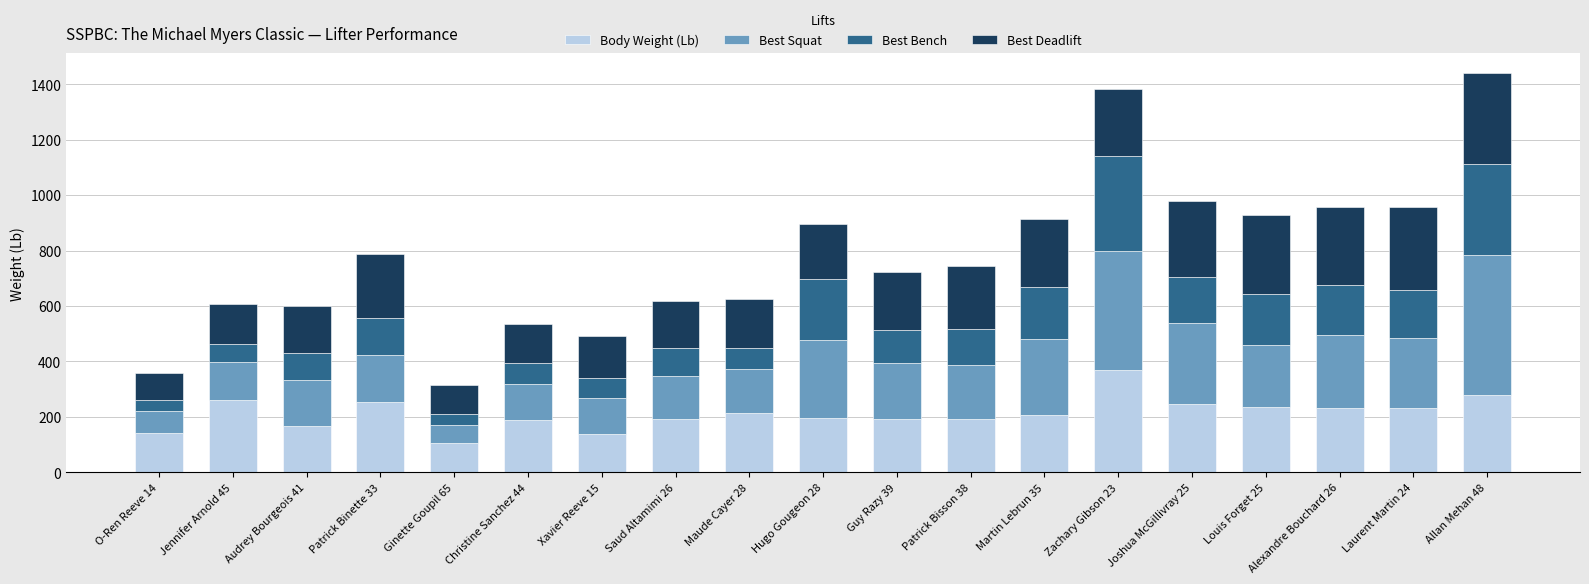

What is the total value across all series at Laurent Martin 24?

956.4